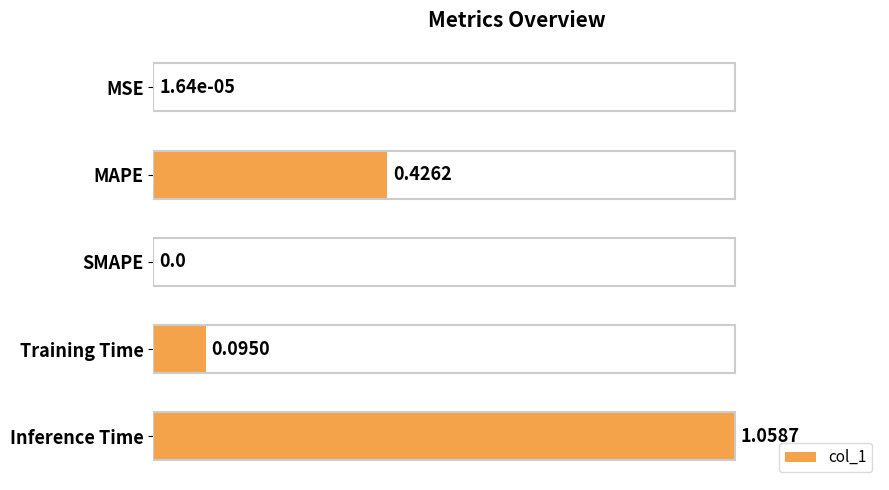

Which label corresponds to the largest value in the chart?

Inference Time